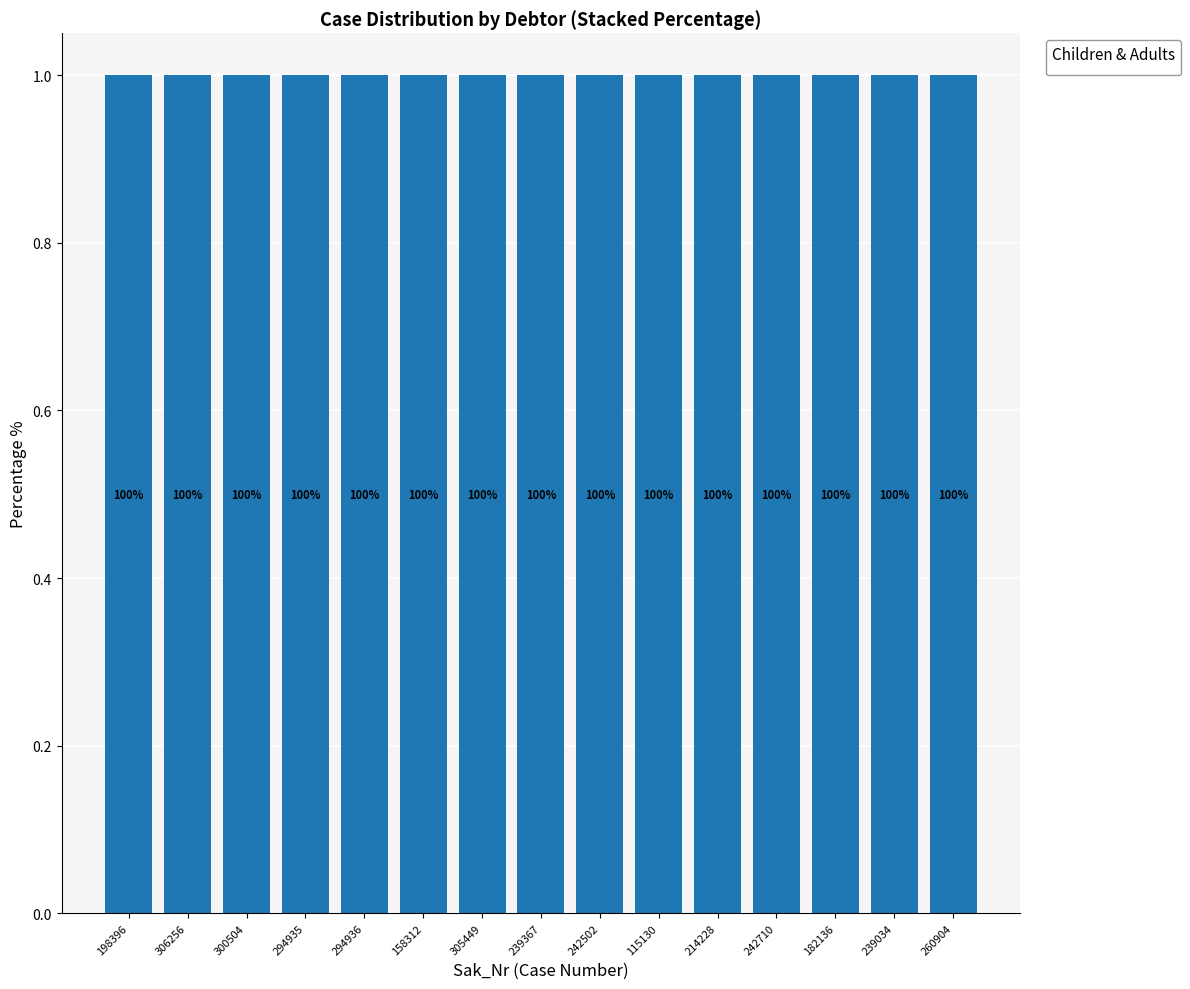

How many groups of bars are there?

15